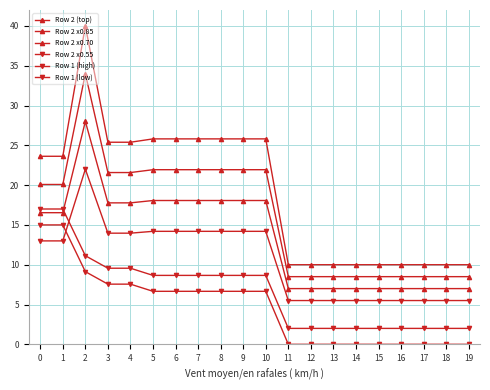

Does the chart display data point markers on the line(s)?

Yes